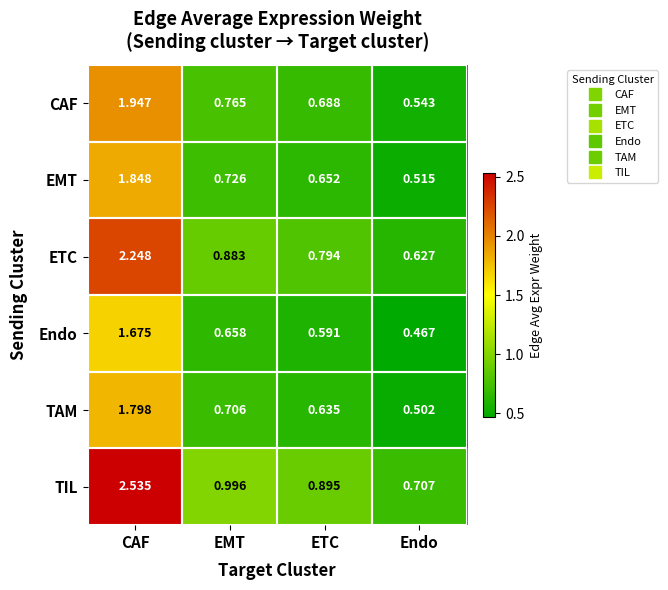

At which label is EMT closest to 1?

EMT